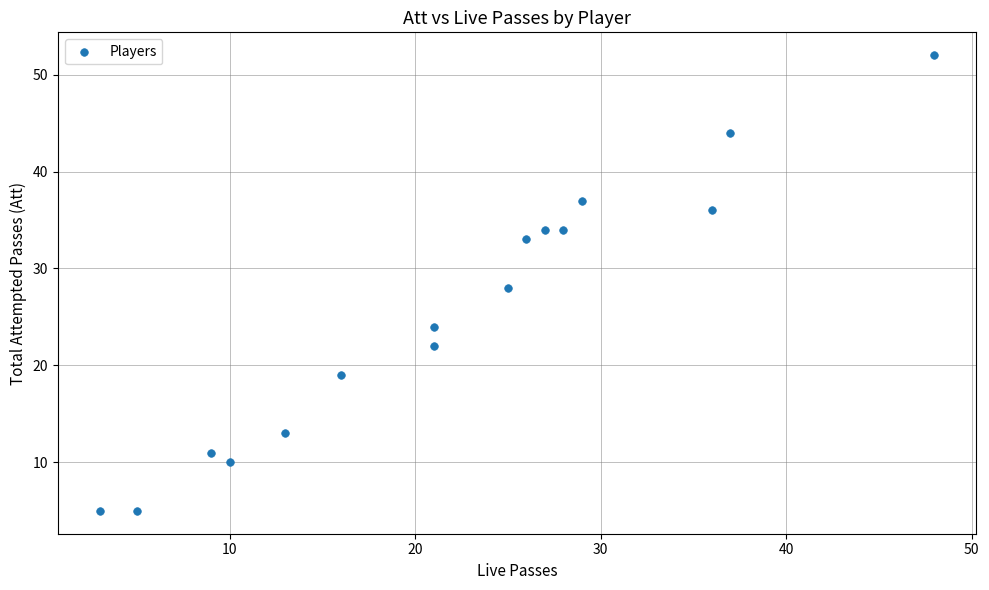

What is the range of X values (max minus min)?

45